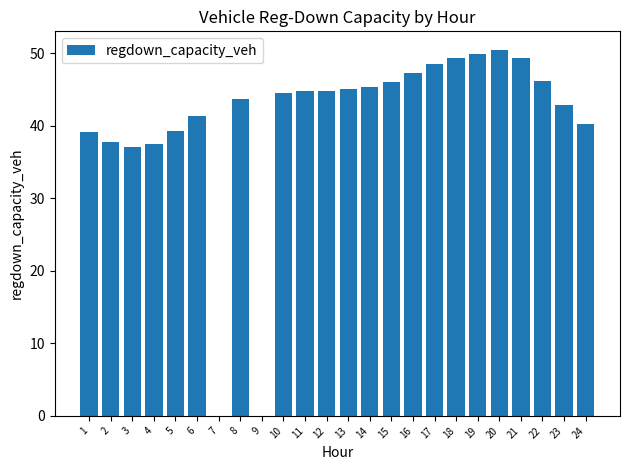

What is the change in value from 7 to 24?

+40.2